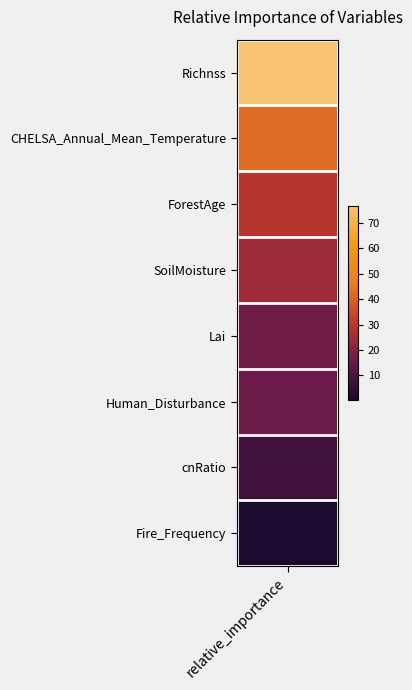

Reading left to right, transcribe all the data shown in this chart.

Richnss=76.7	CHELSA_Annual_Mean_Temperature=42.4	ForestAge=29.0	SoilMoisture=24.7	Lai=16.8	Human_Disturbance=16.0	cnRatio=8.0	Fire_Frequency=0.3